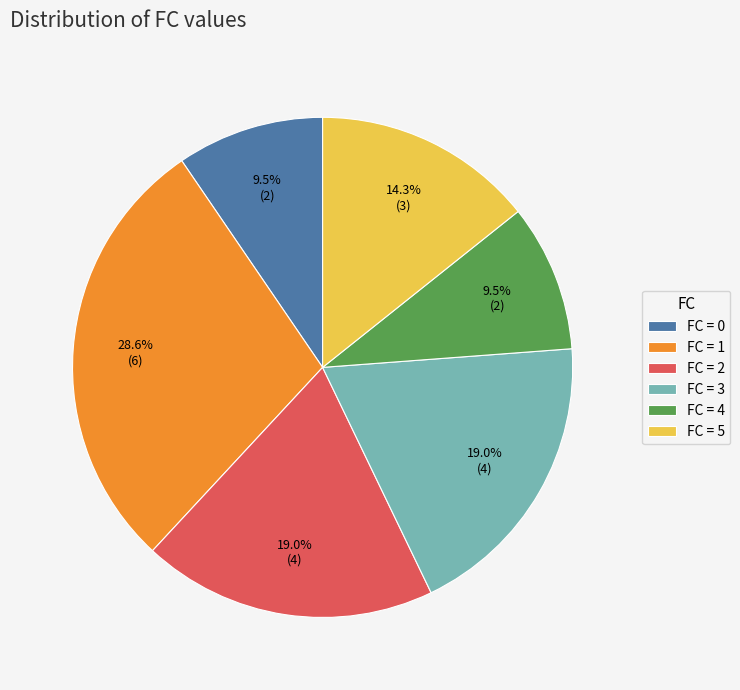

What is the ratio of the value at FC = 0 to the value at FC = 2?

0.5